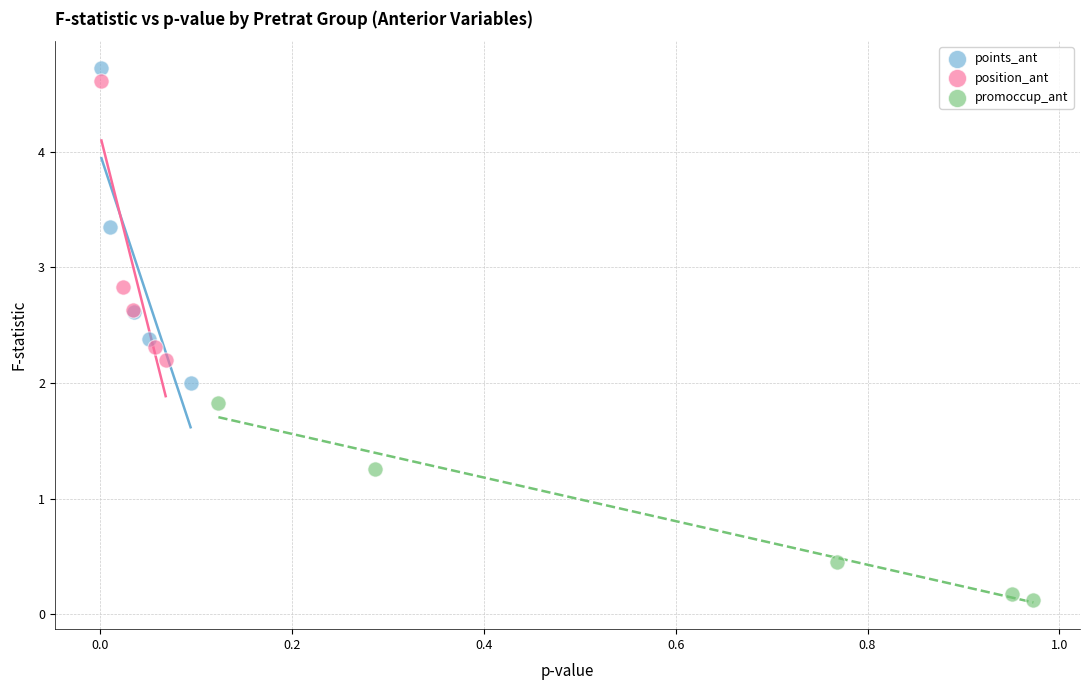

Which series has the widest spread of Y values?

points_ant